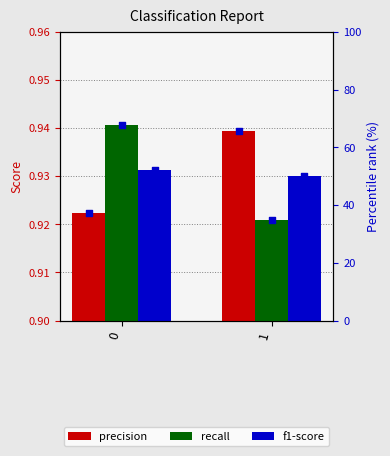

Which series contains the lowest Y value?

recall